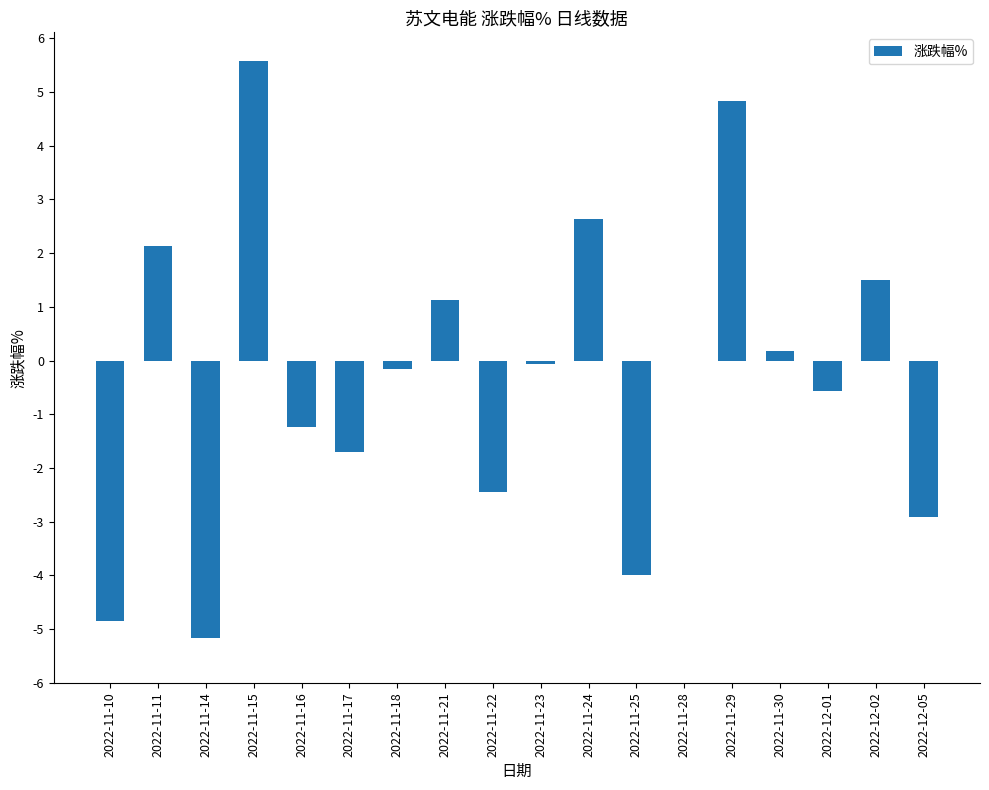

Reading right to left, list all the values displayed in this chart.

-2.9	1.5	-0.6	0.2	4.8	0.0	-4.0	2.6	-0.1	-2.4	1.1	-0.1	-1.7	-1.2	5.6	-5.2	2.1	-4.8